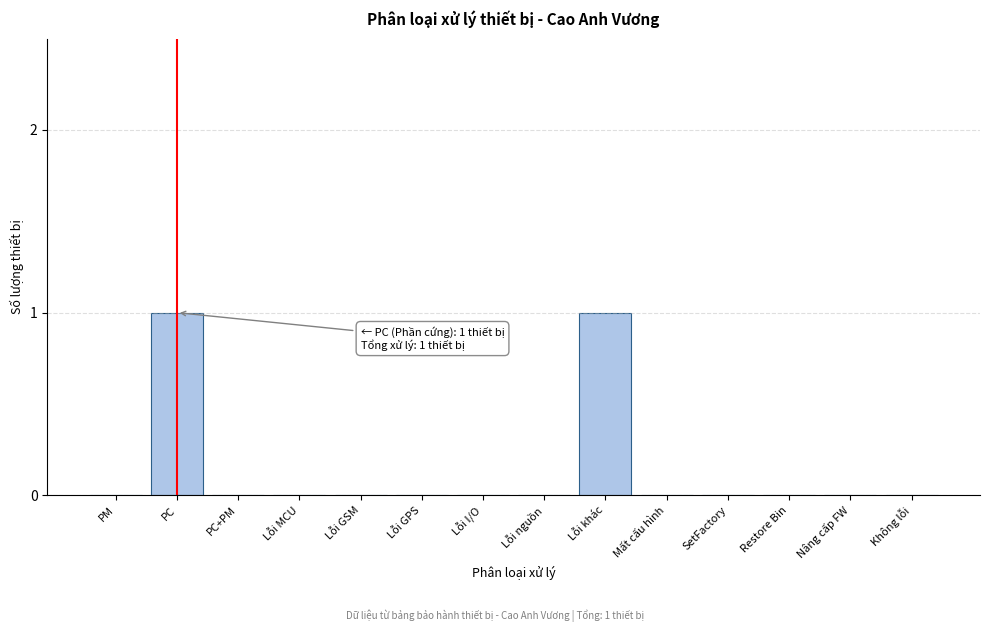

Reading left to right, what are all the values shown in this chart?

PM=0	PC=1	PC+PM=0	Lỗi MCU=0	Lỗi GSM=0	Lỗi GPS=0	Lỗi I/O=0	Lỗi nguồn=0	Lỗi khác=1	Mất cấu hình=0	SetFactory=0	Restore Bin=0	Nâng cấp FW=0	Không lỗi=0